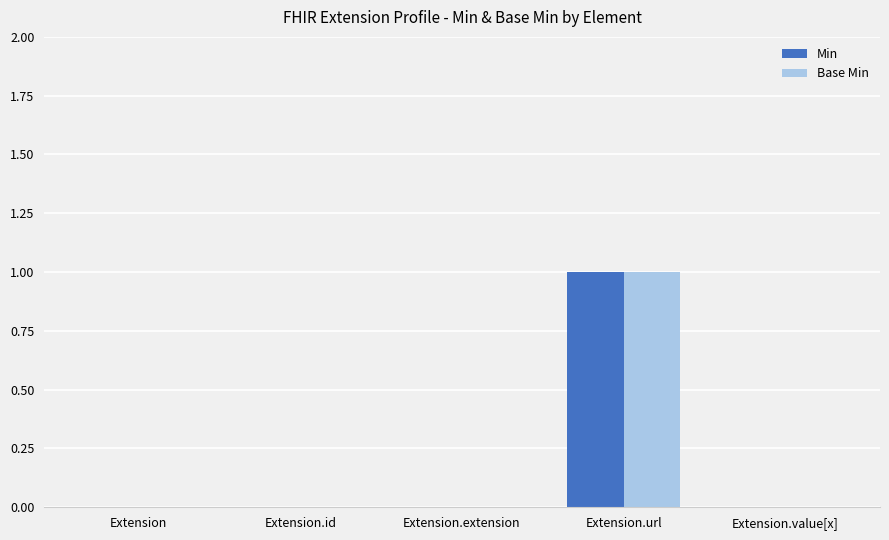

At which category is the sum across all series the highest?

Extension.url